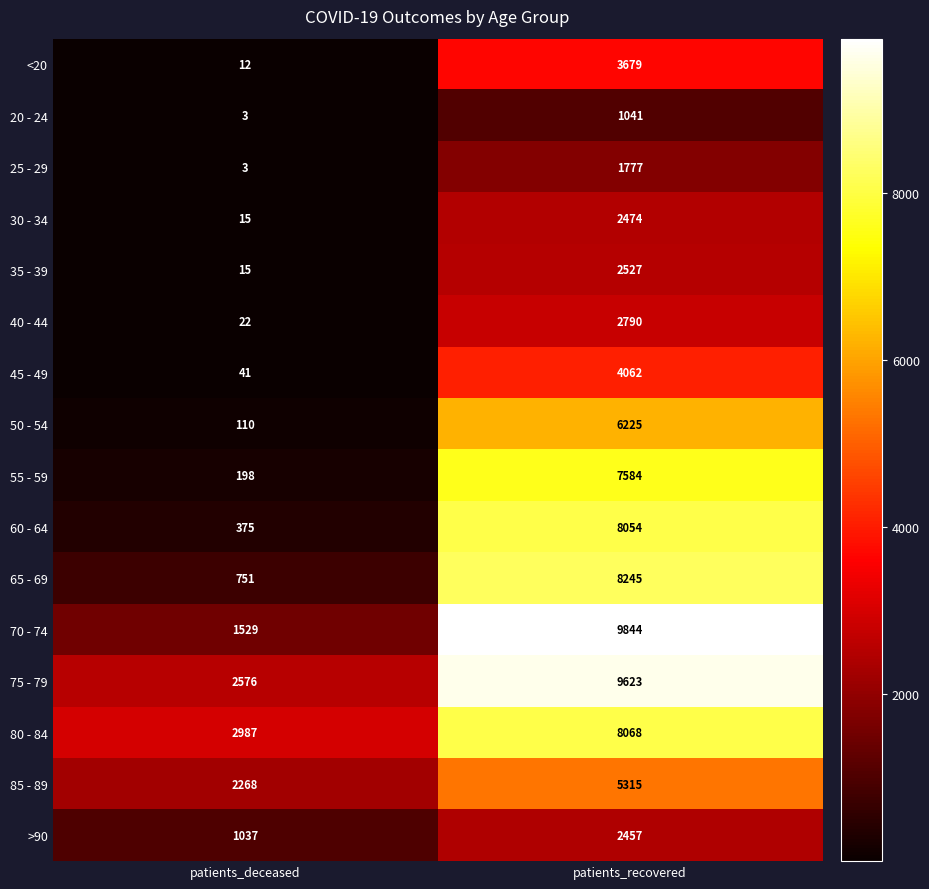

What is the total value across all series at patients_recovered?

83765